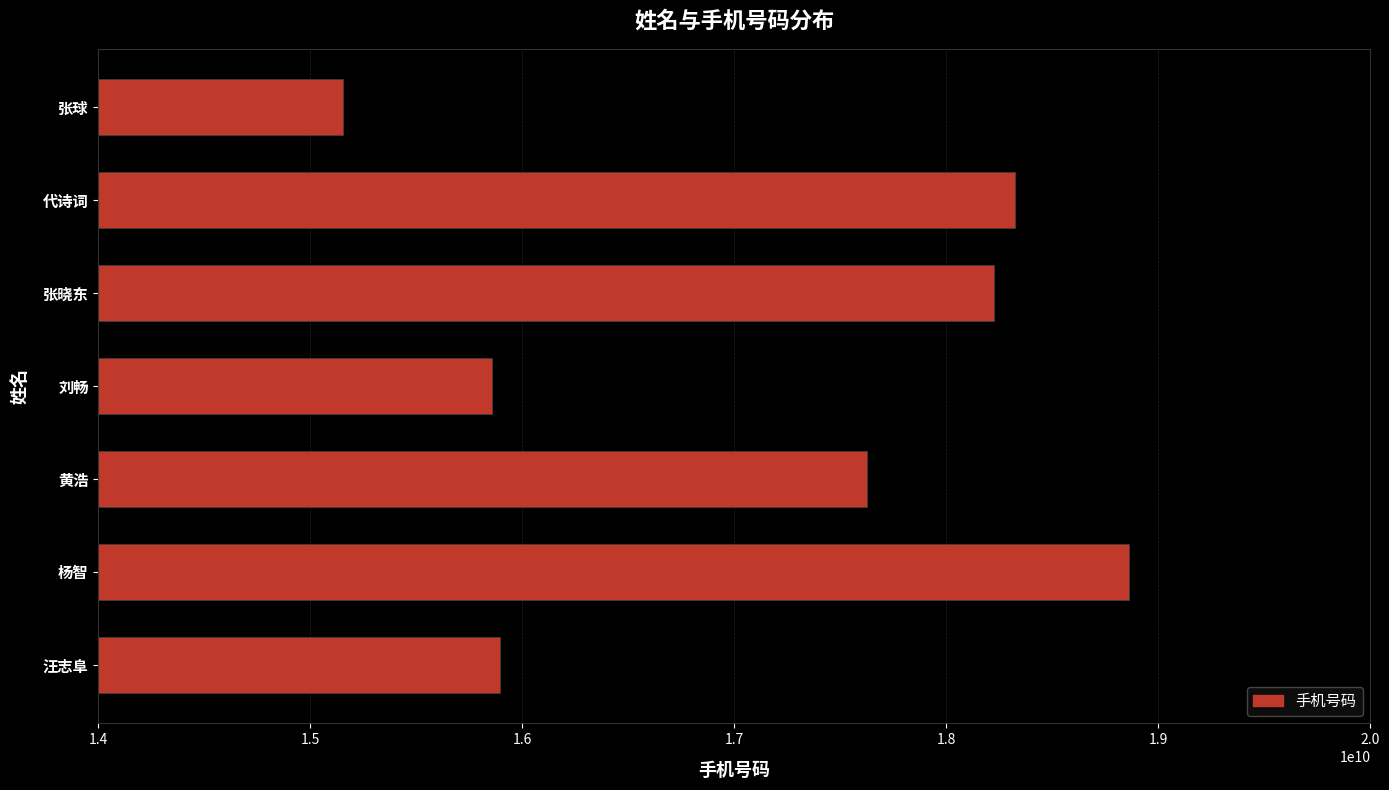

What is the sum of all values?

119946361985